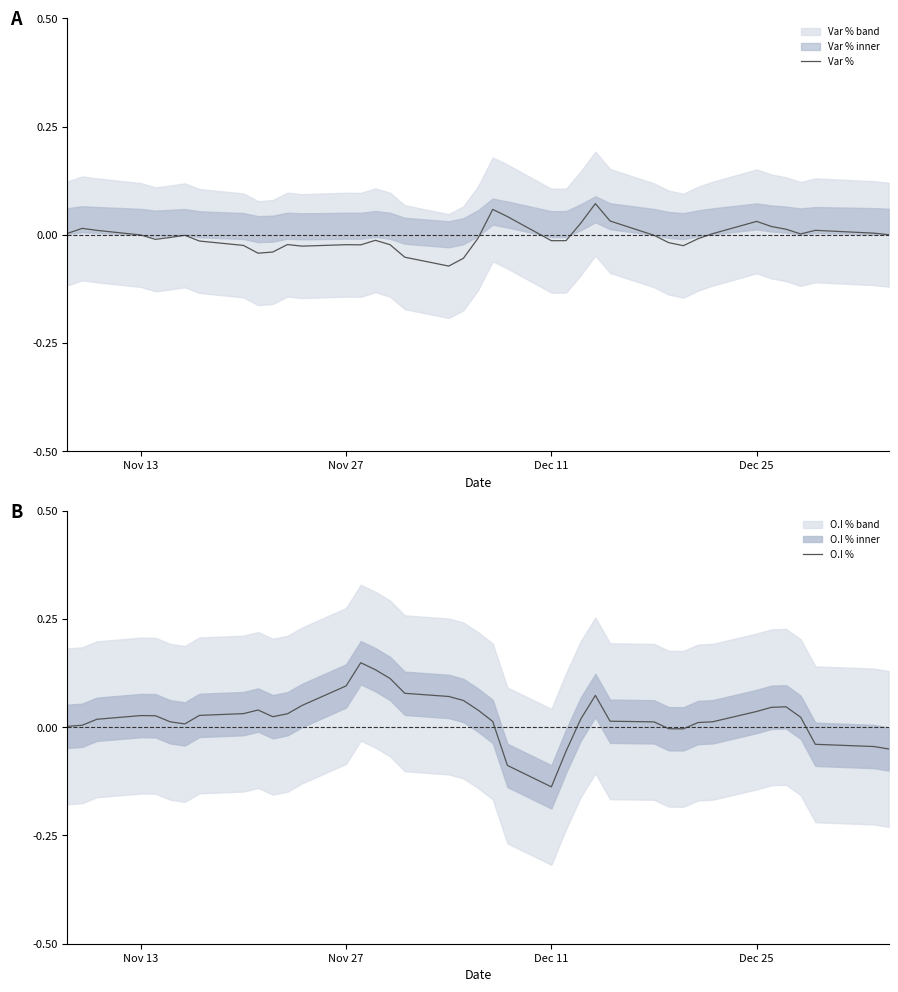

How many interior local valleys does the Var % series have?

8